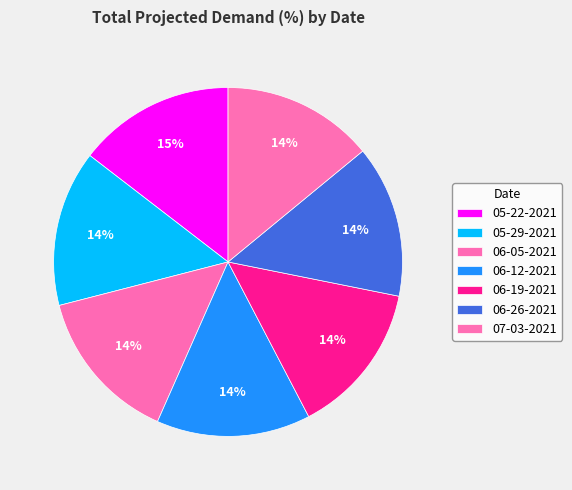

What portion of the pie excludes 06-19-2021?

85.8%